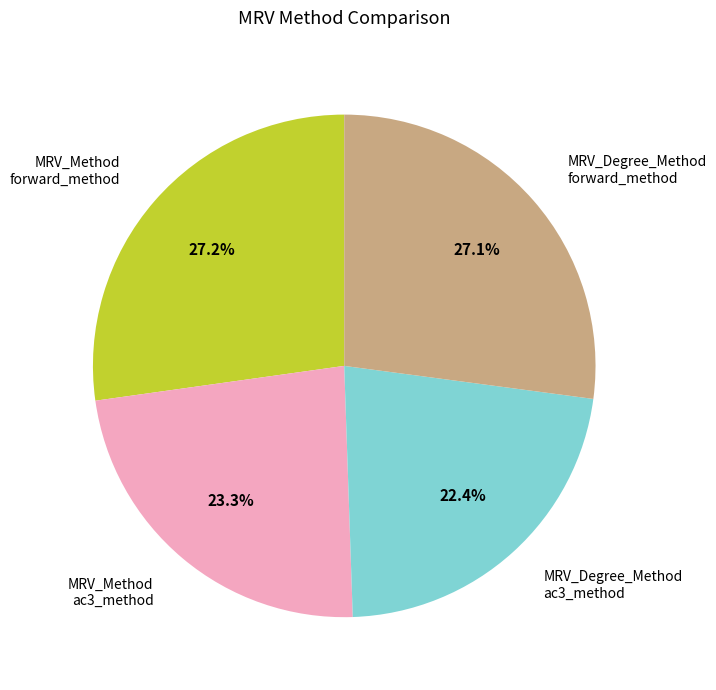

Does MRV_Method ac3_method represent more than half of the total?

No